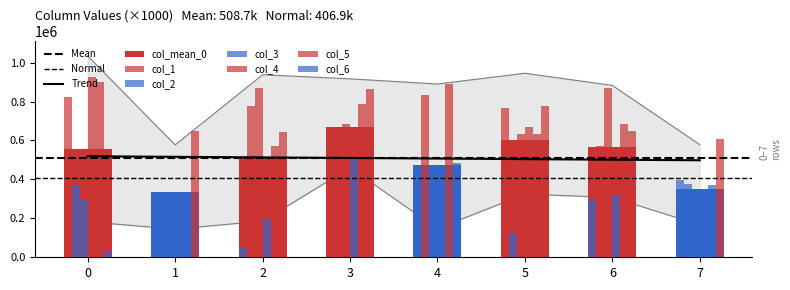

True or false: col_6 has a value of 47031 at 0.

False